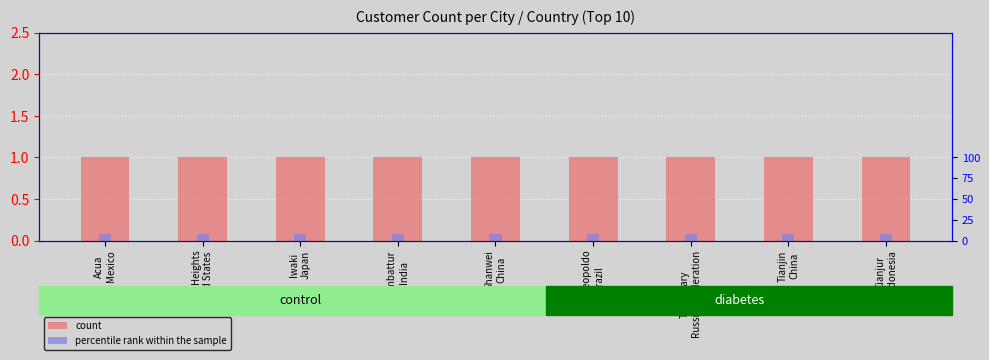

At which label is count closest to 1?

Acua
Mexico